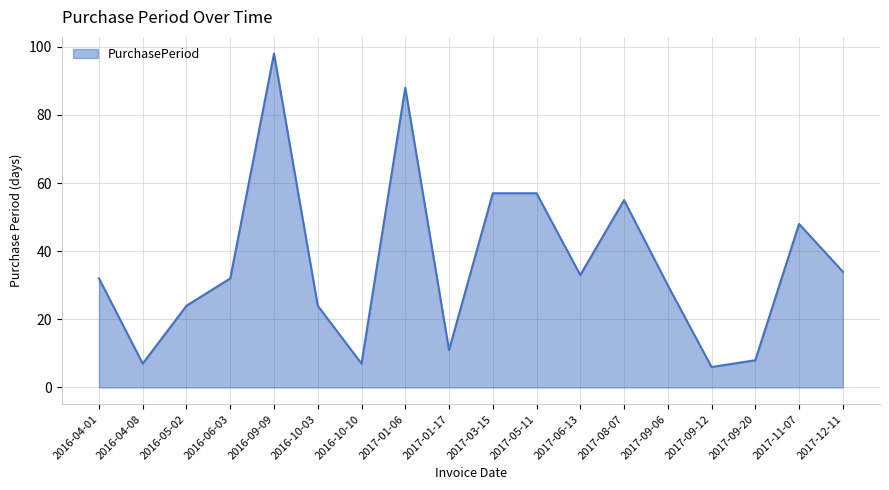

Is it true that the value at 2017-09-12 is 6?

True